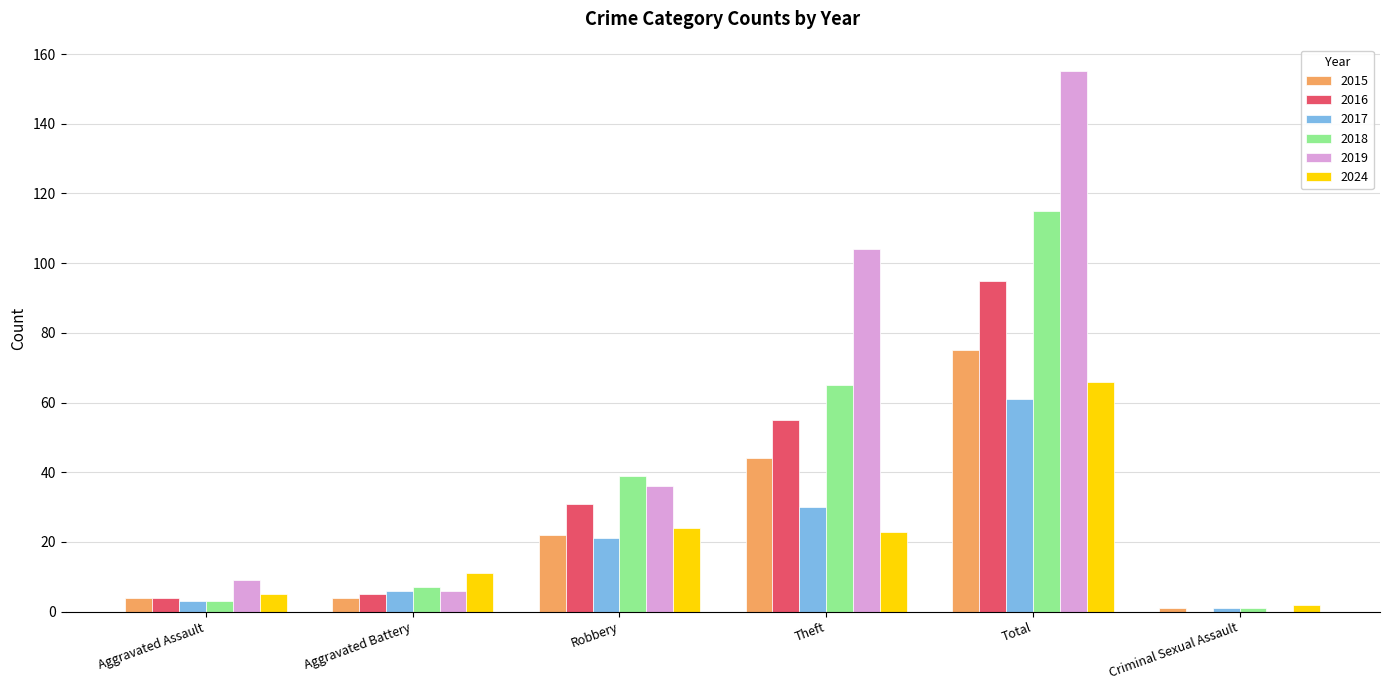

Is the value of 2016 at Total greater than the value of 2015 at Robbery?

Yes